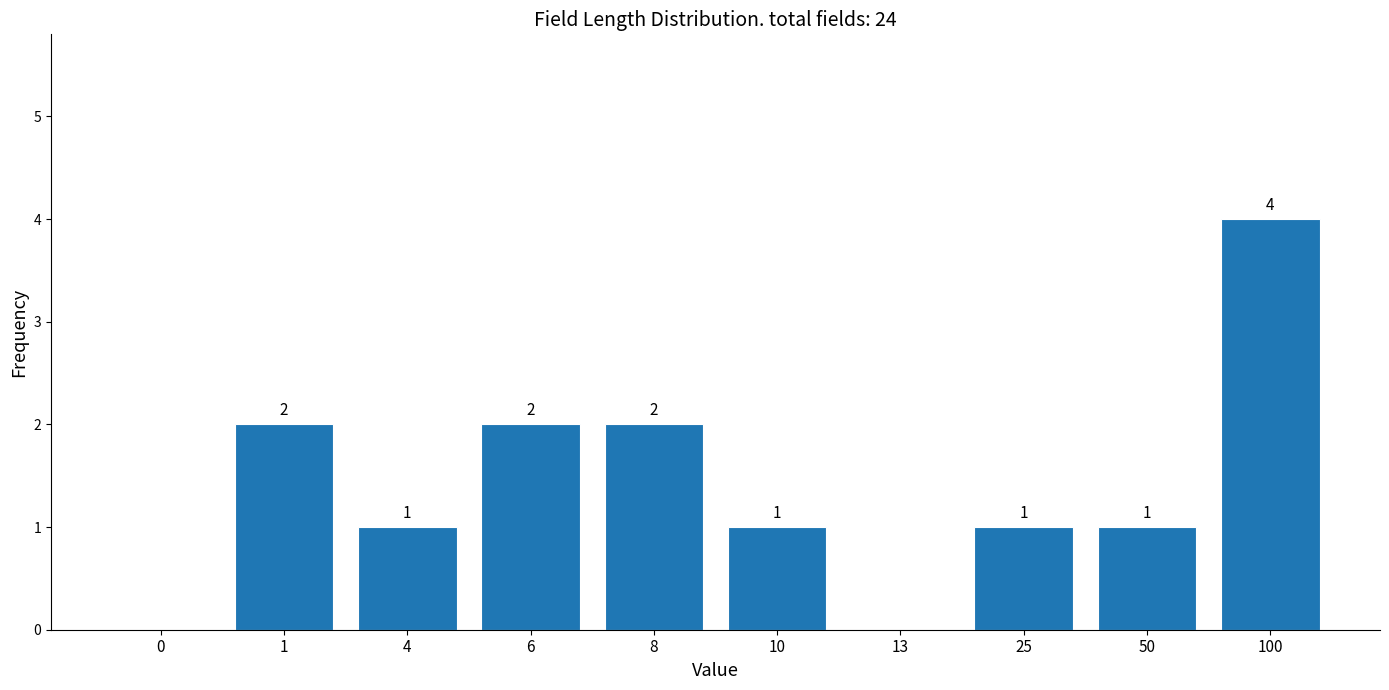

Reading left to right, extract all data points from this chart.

0=0	1=2	4=1	6=2	8=2	10=1	13=0	25=1	50=1	100=4